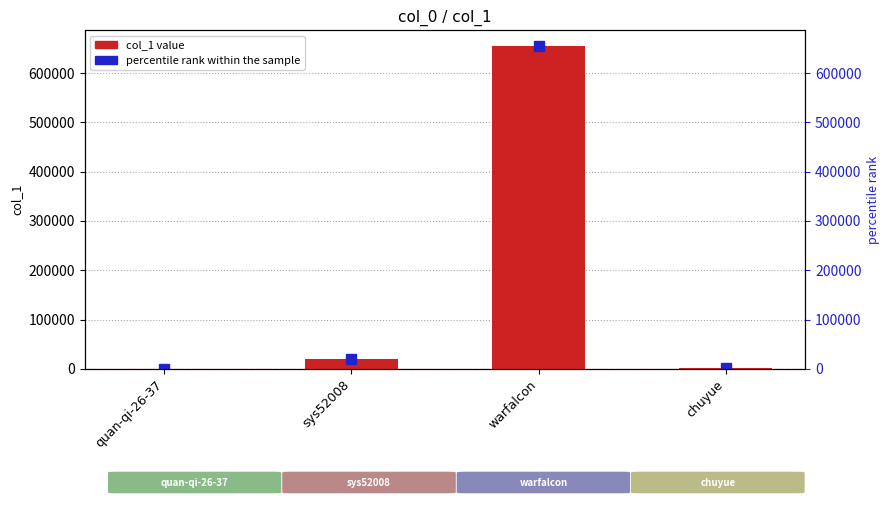

What is the change in value from sys52008 to chuyue?

-17220